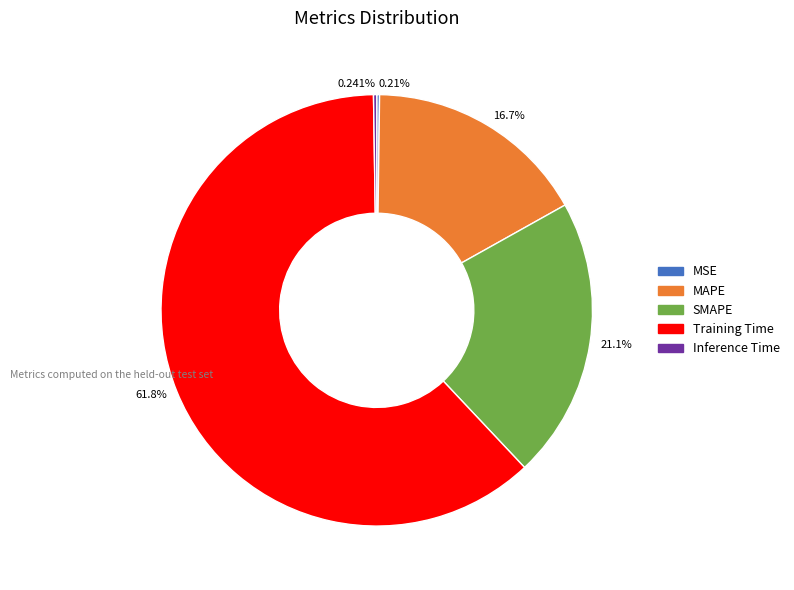

Is Training Time the majority of the pie?

Yes